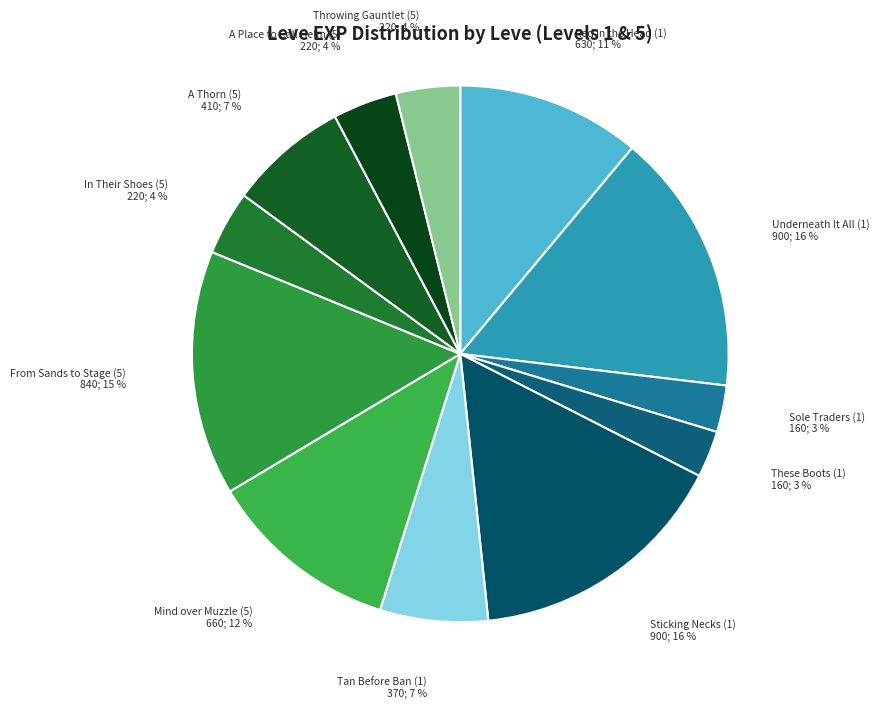

Count the number of slices in the pie.

12